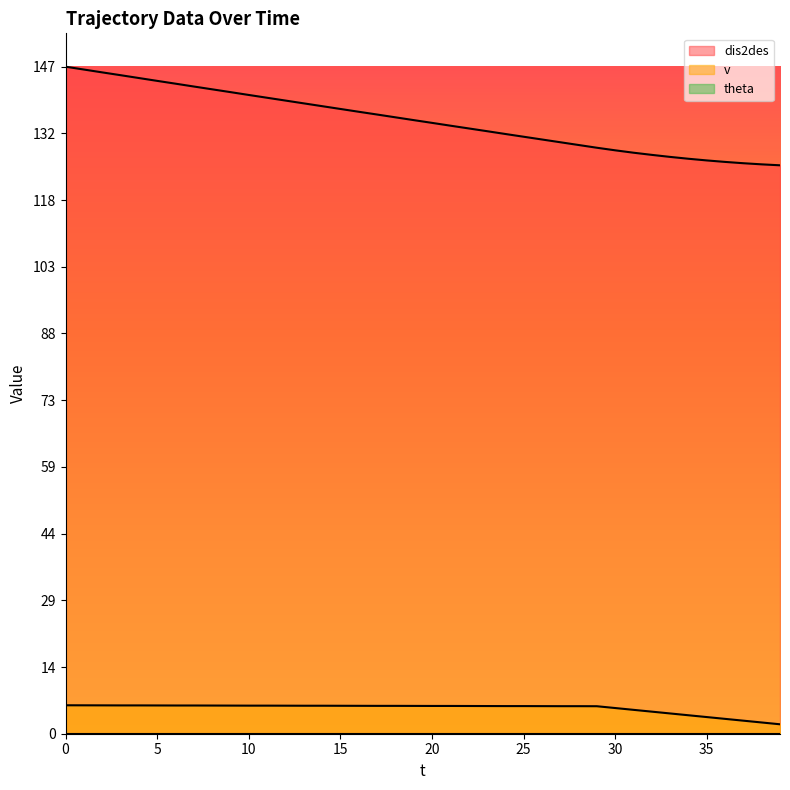

True or false: v and dis2des intersect in this chart.

False